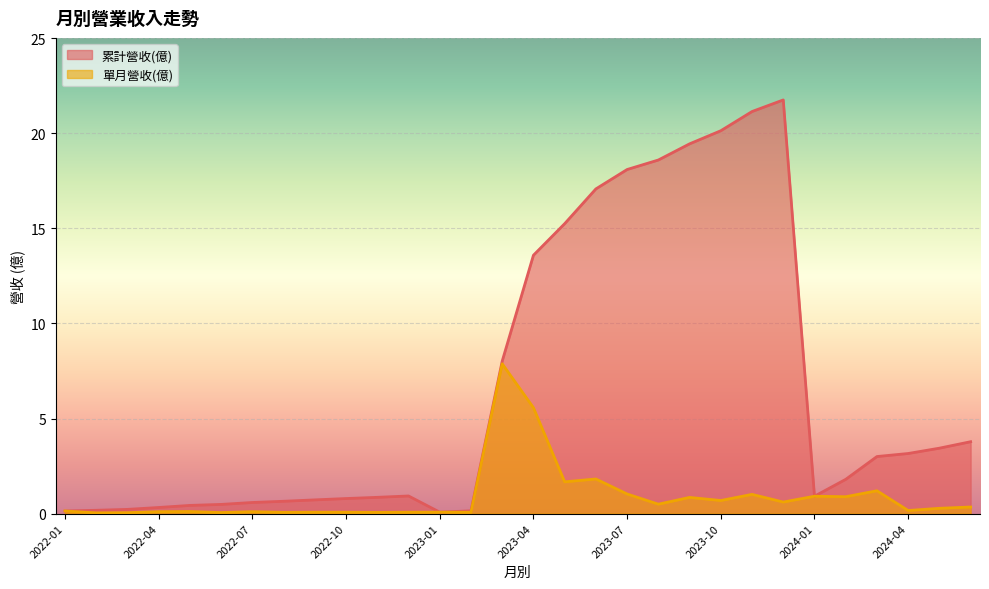

List the series in order of their overall mean, highest first.

累計營收(億), 單月營收(億)